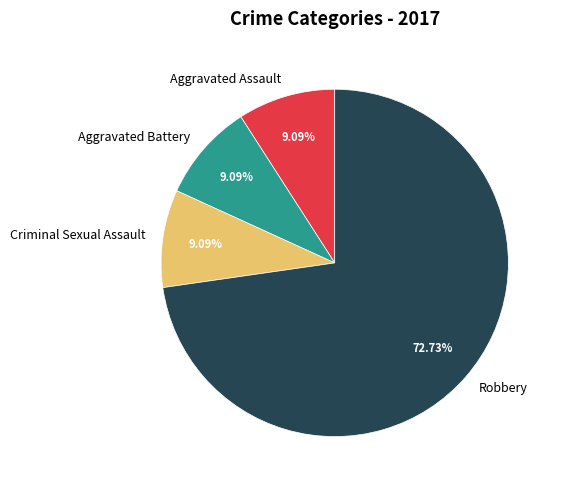

How many slices are in this pie chart?

4